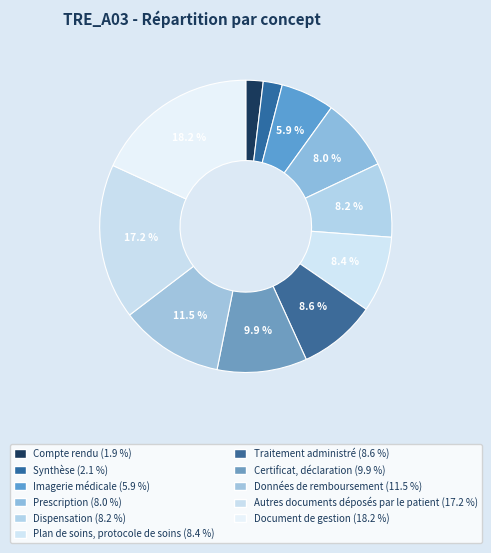

What percentage is the Compte rendu slice, to the nearest percent?

2%